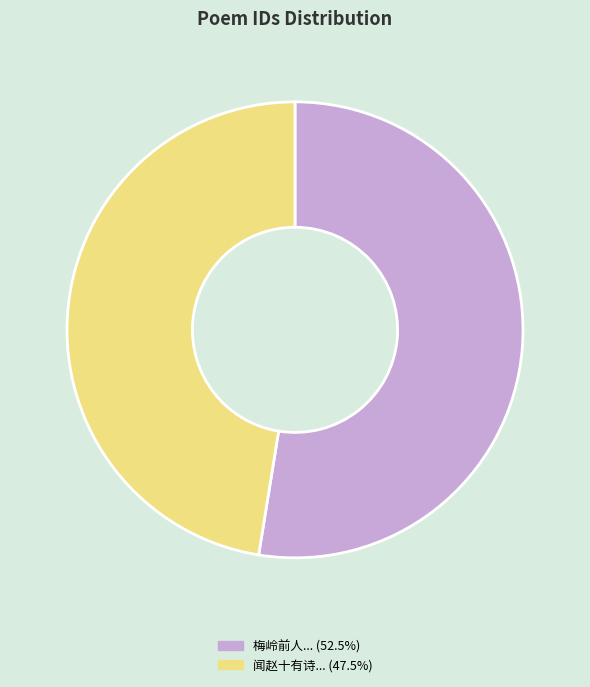

How many segments does this pie chart have?

2